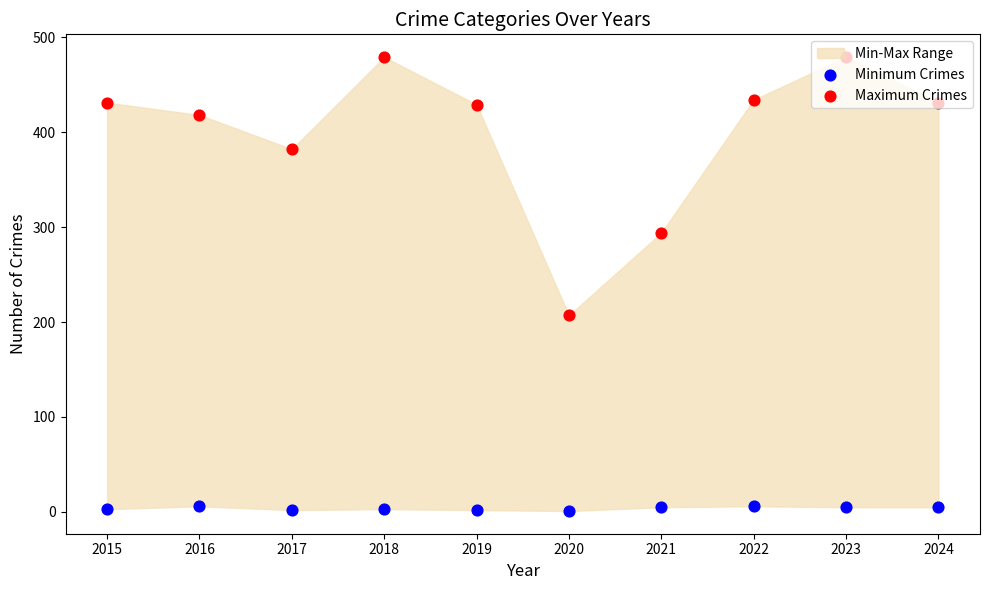

Which series has the widest spread of Y values?

Maximum Crimes